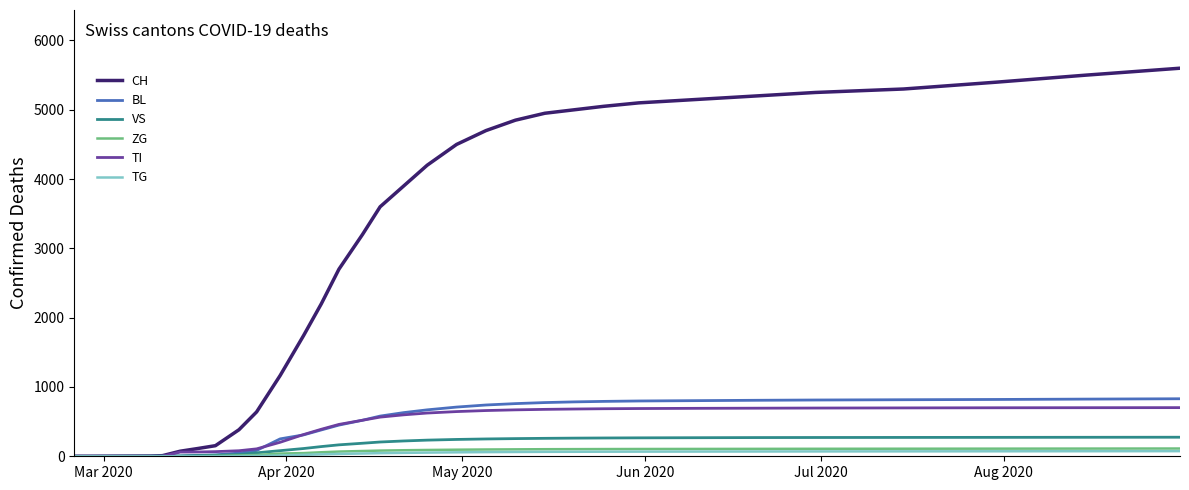

What are all the series names shown in the legend?

CH, BL, VS, ZG, TI, TG